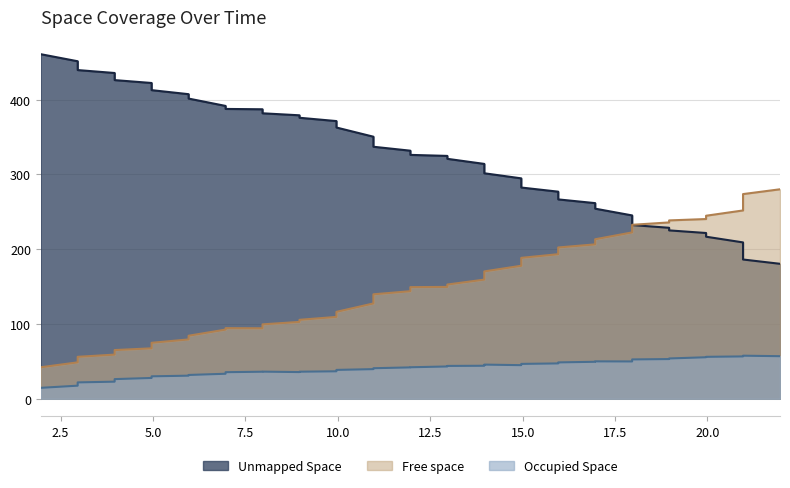

What is the difference between the maximum and minimum values in the Occupied Space series?

43.0